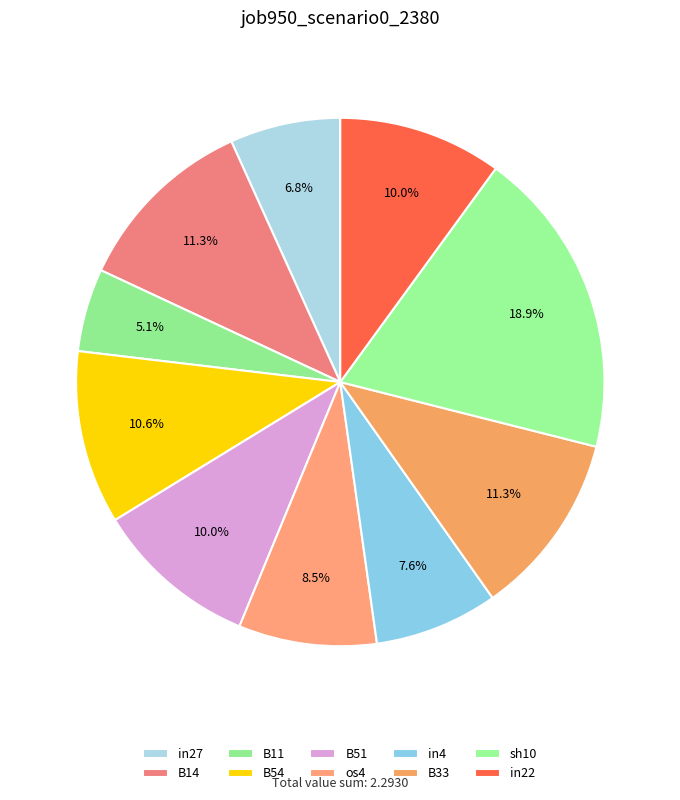

What is the total percentage of in4 and in22?

17.6%